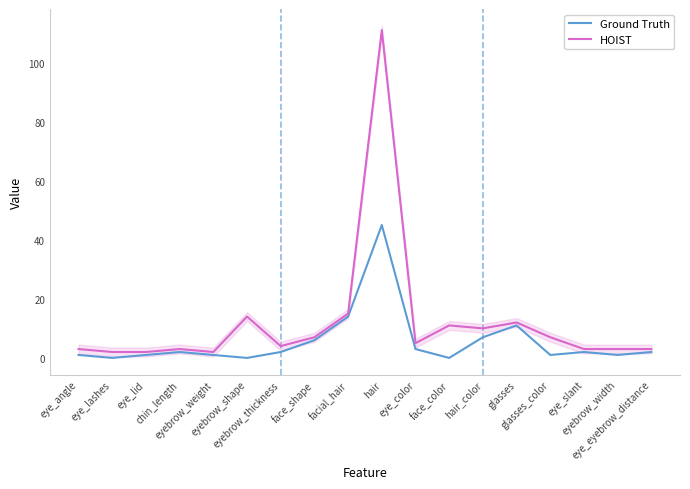

How many data points does each series have?

18